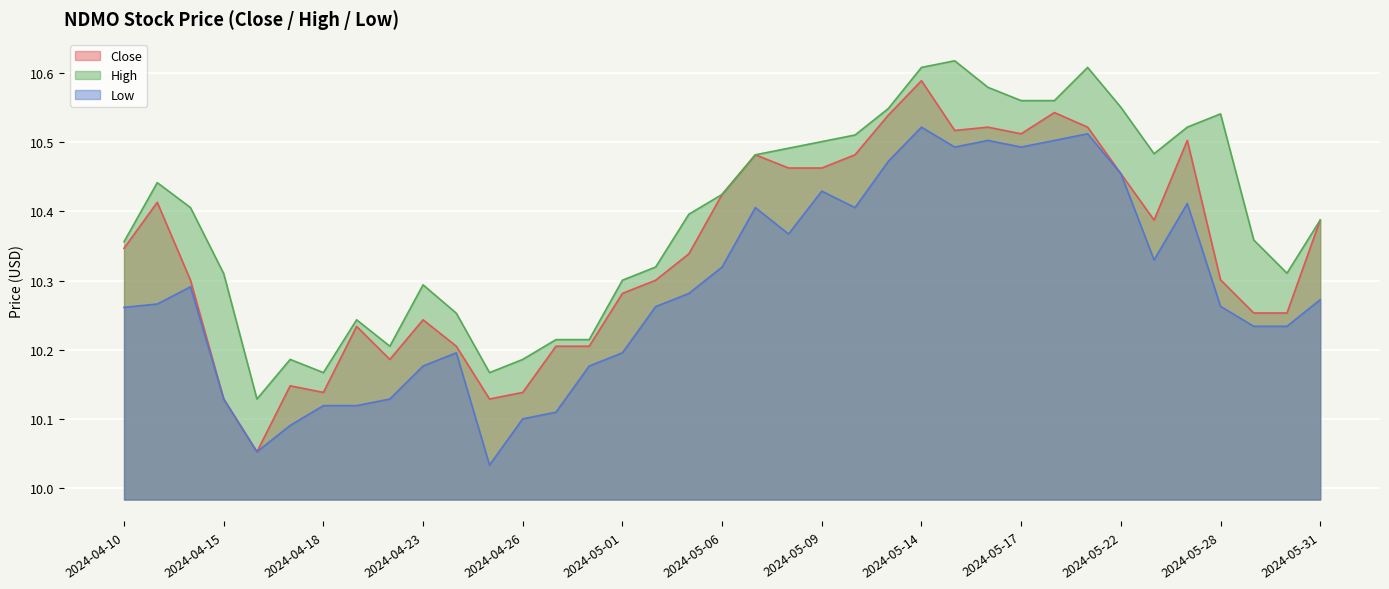

Reading right to left, transcribe all the data shown in this chart.

Close: 10.4	10.3	10.3	10.3	10.5	10.4	10.5	10.5	10.5	10.5	10.5	10.5	10.6	10.5	10.5	10.5	10.5	10.5	10.4	10.3	10.3	10.3	10.2	10.2	10.1	10.1	10.2	10.2	10.2	10.2	10.1	10.1	10.1	10.1	10.3	10.4	10.3
High: 10.4	10.3	10.4	10.5	10.5	10.5	10.6	10.6	10.6	10.6	10.6	10.6	10.6	10.5	10.5	10.5	10.5	10.5	10.4	10.4	10.3	10.3	10.2	10.2	10.2	10.2	10.3	10.3	10.2	10.2	10.2	10.2	10.1	10.3	10.4	10.4	10.4
Low: 10.3	10.2	10.2	10.3	10.4	10.3	10.5	10.5	10.5	10.5	10.5	10.5	10.5	10.5	10.4	10.4	10.4	10.4	10.3	10.3	10.3	10.2	10.2	10.1	10.1	10.0	10.2	10.2	10.1	10.1	10.1	10.1	10.1	10.1	10.3	10.3	10.3